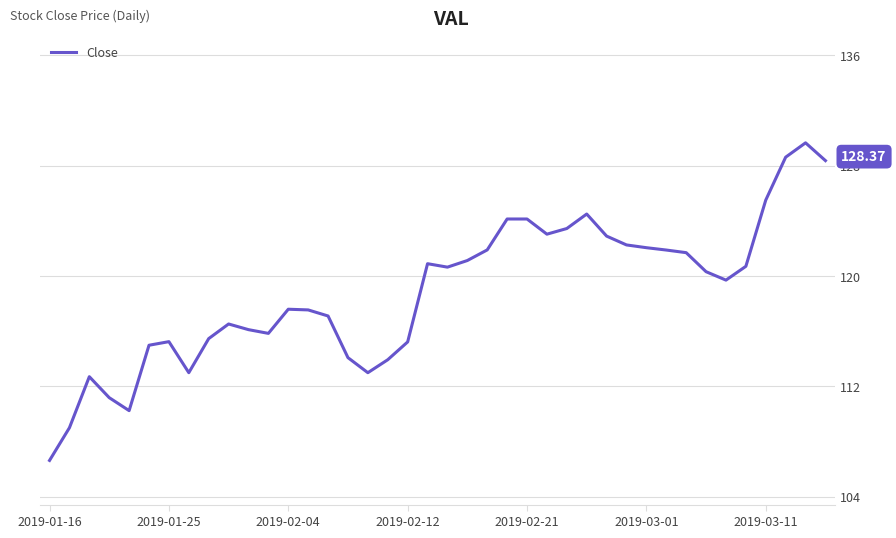

Count the number of categories in the chart.

40